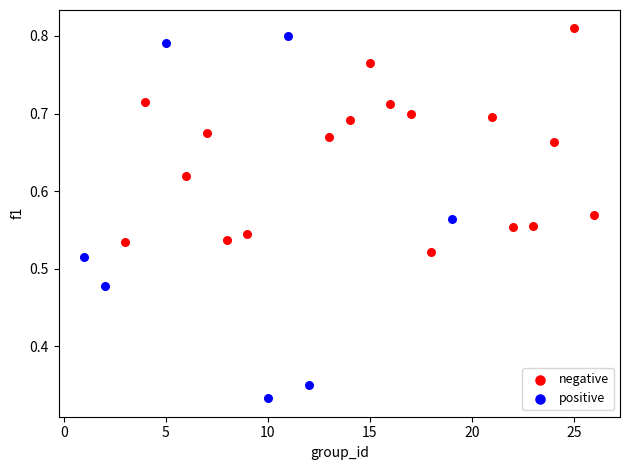

What are all the series names shown in the legend?

negative, positive